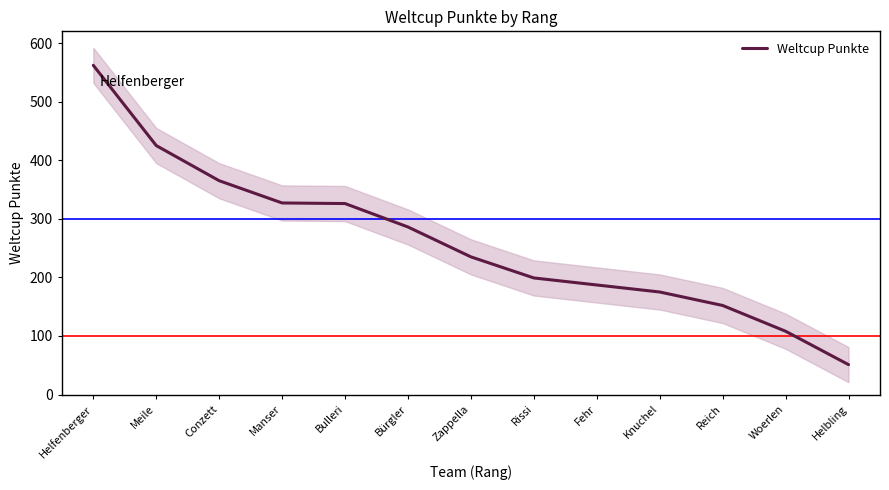

List the labels in order of value, smallest first.

Helbling, Woerlen, Reich, Knuchel, Fehr, Rissi, Zappella, Bürgler, Bulleri, Manser, Conzett, Meile, Helfenberger